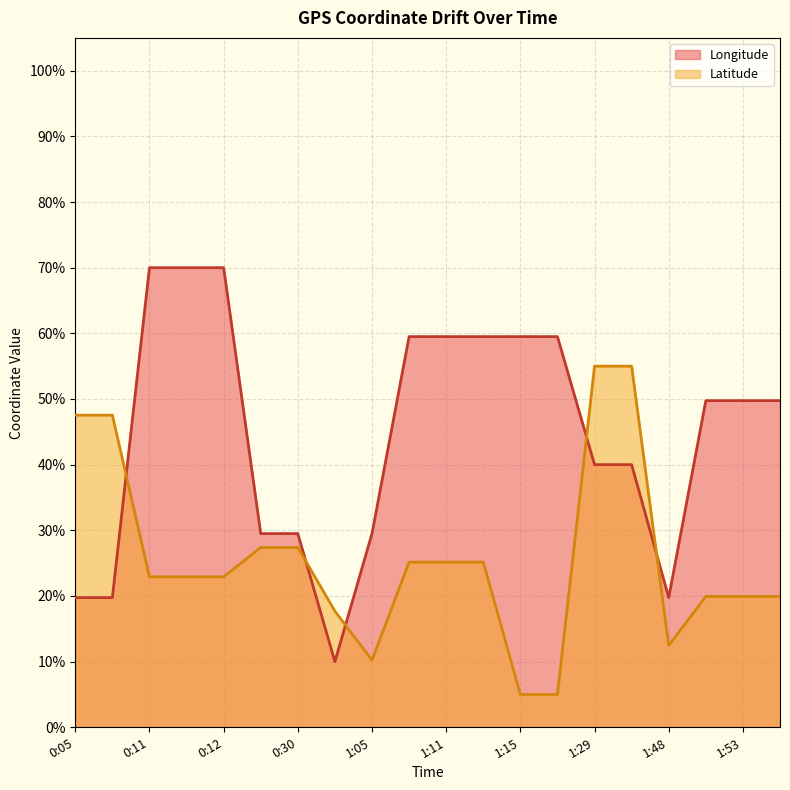

Between which two adjacent categories do Longitude and Latitude first intersect?

0:06 and 0:11